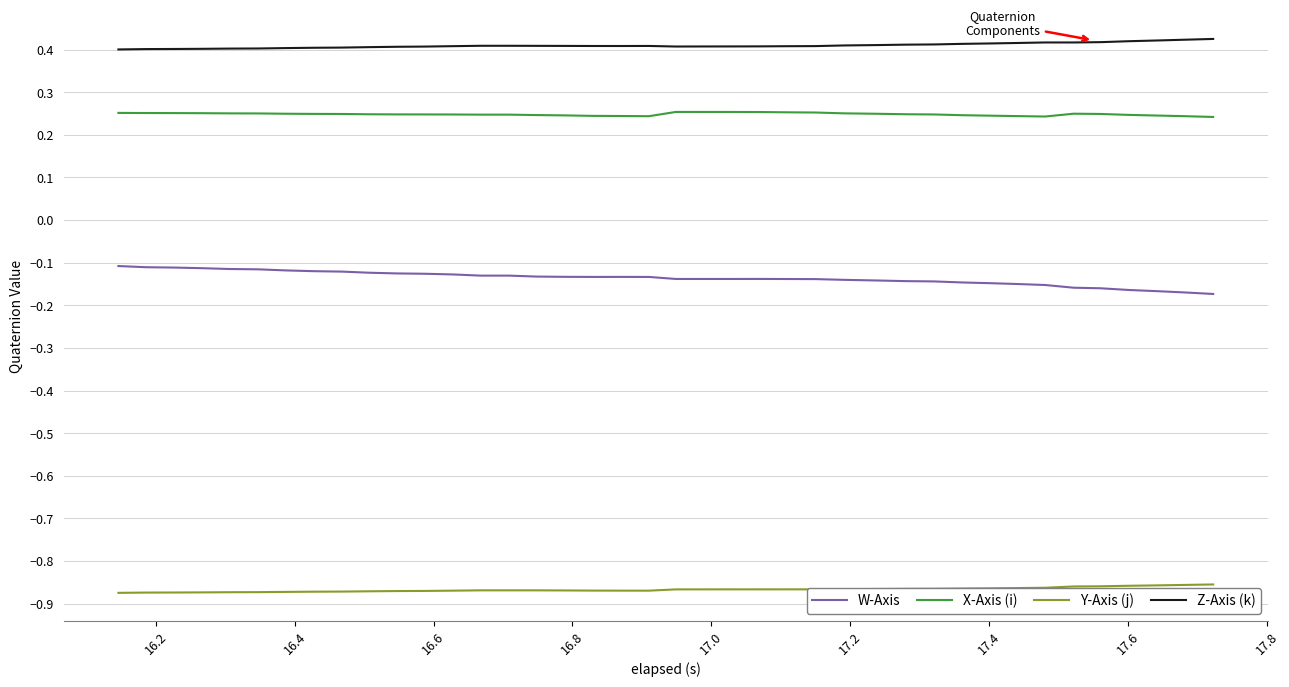

Which series has the largest total across all categories?

Z-Axis (k)